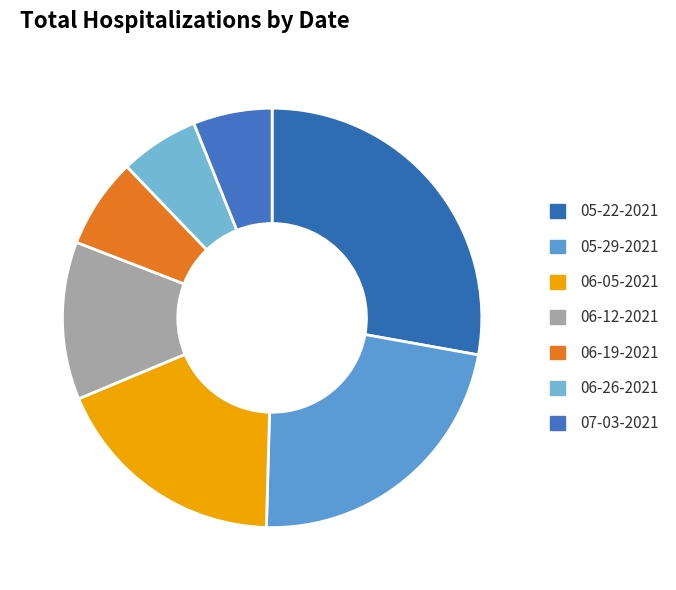

How many slices are in this pie chart?

7